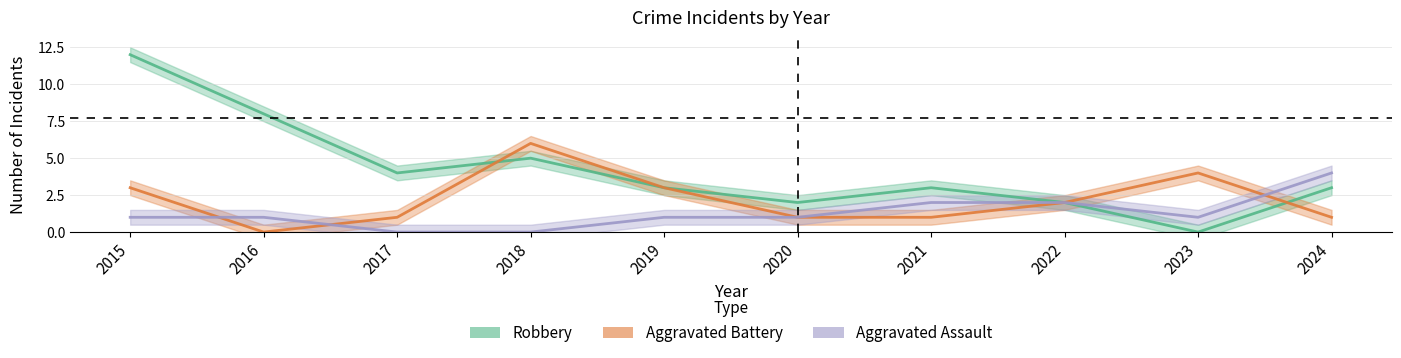

Is it true that Aggravated Battery equals 2 at 2019?

False